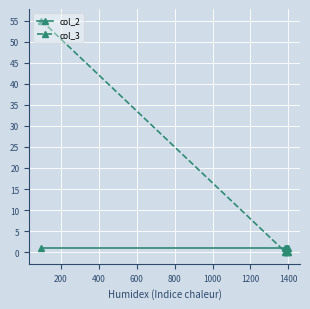

Which series has the widest spread of values?

col_3